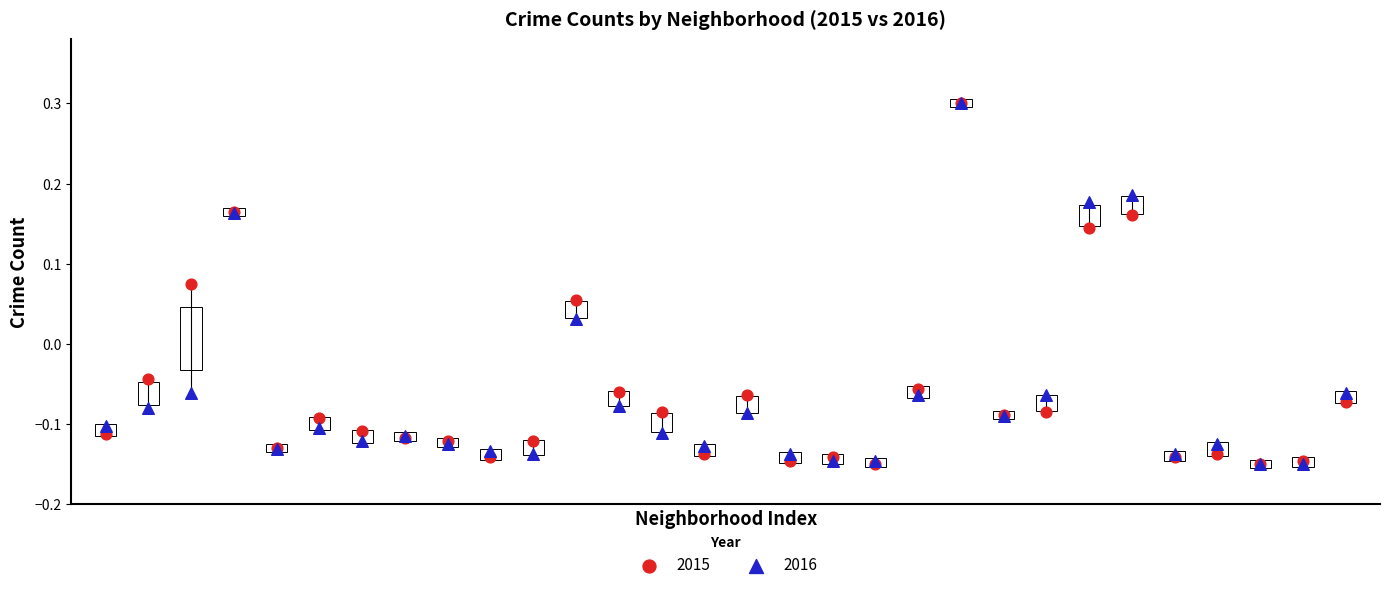

What are all the series names shown in the legend?

2015, 2016